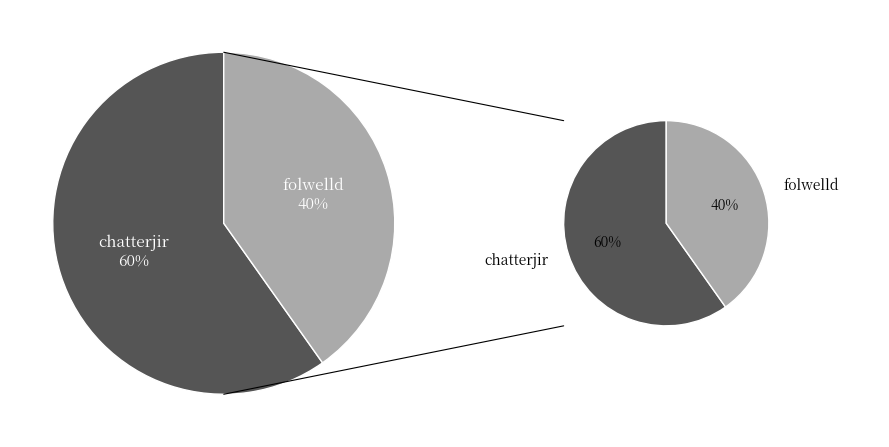

What is the smallest slice in the pie chart?

folwelld